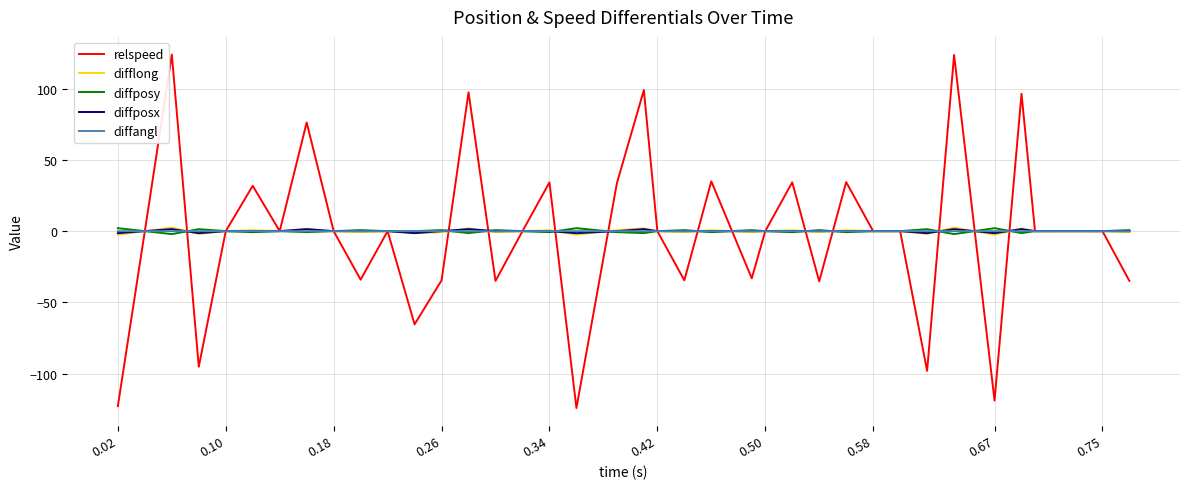

What is the minimum value shown in the chart?

-124.1